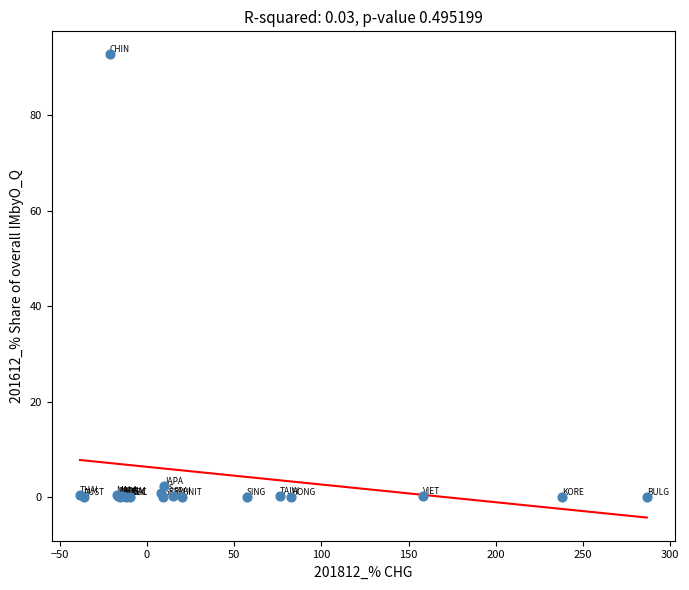

What Y value in the scatter plot is closest to 46?

2.4